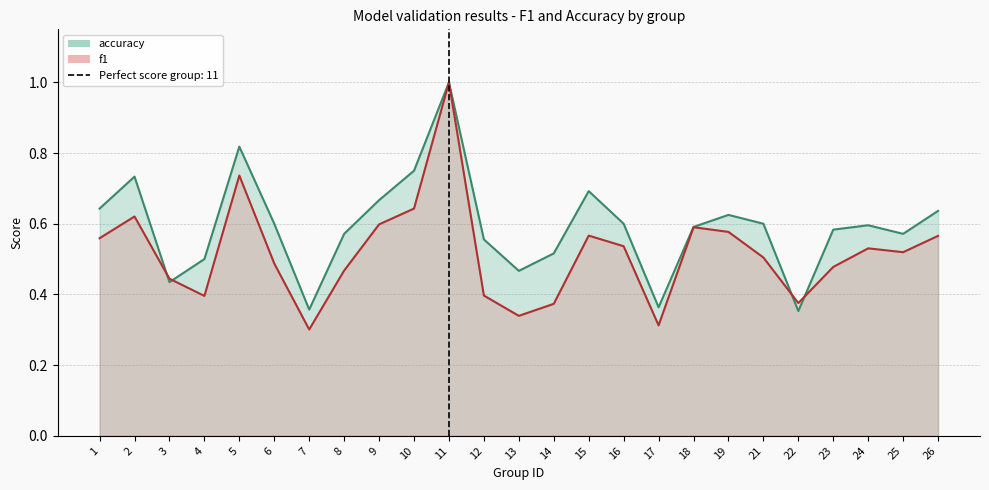

What is the maximum value for f1?

1.0